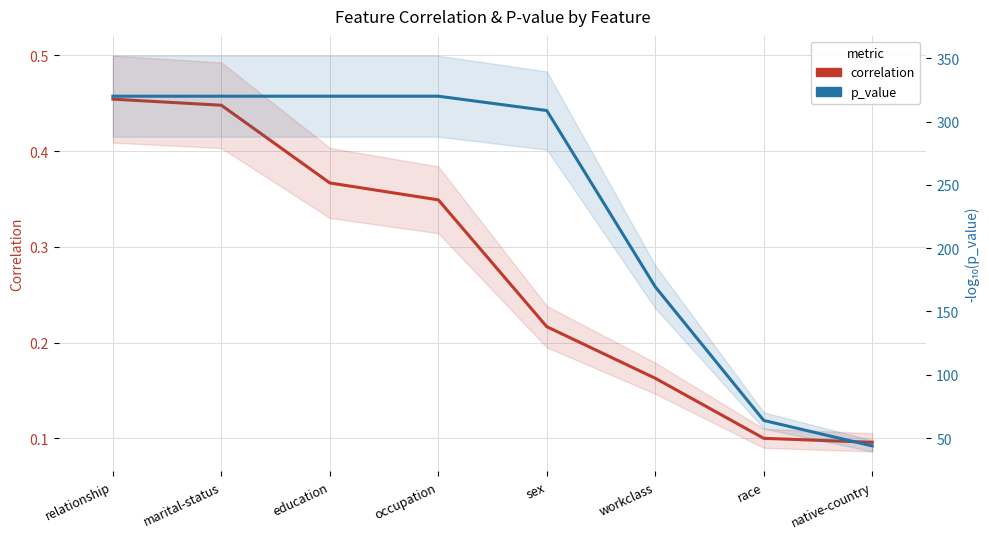

How many data points does each series have?

8